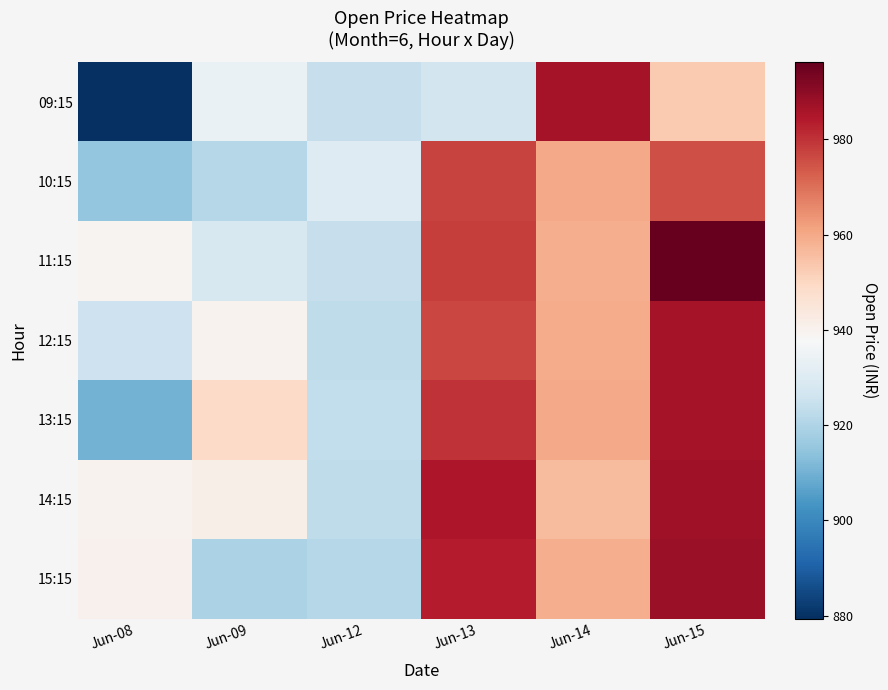

Which series has the widest spread of values?

09:15